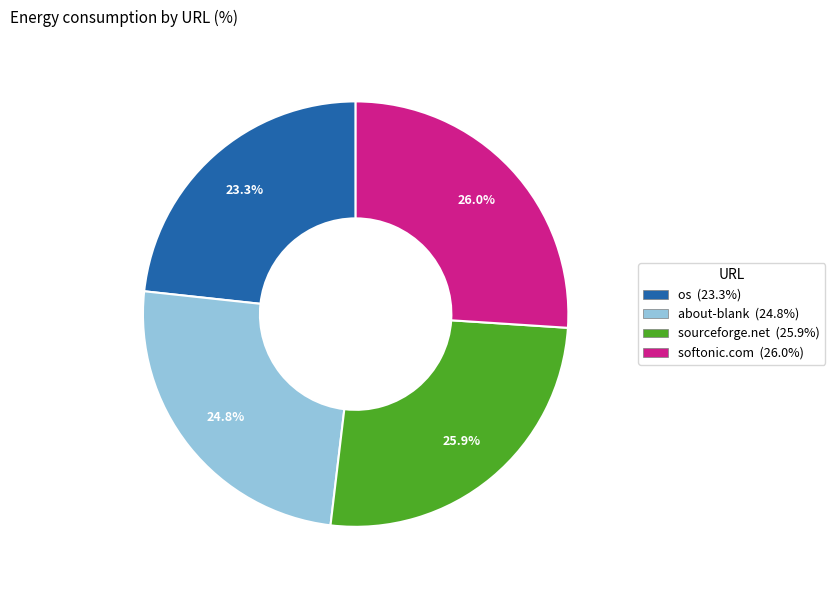

Is there any slice that represents more than half of the pie?

No